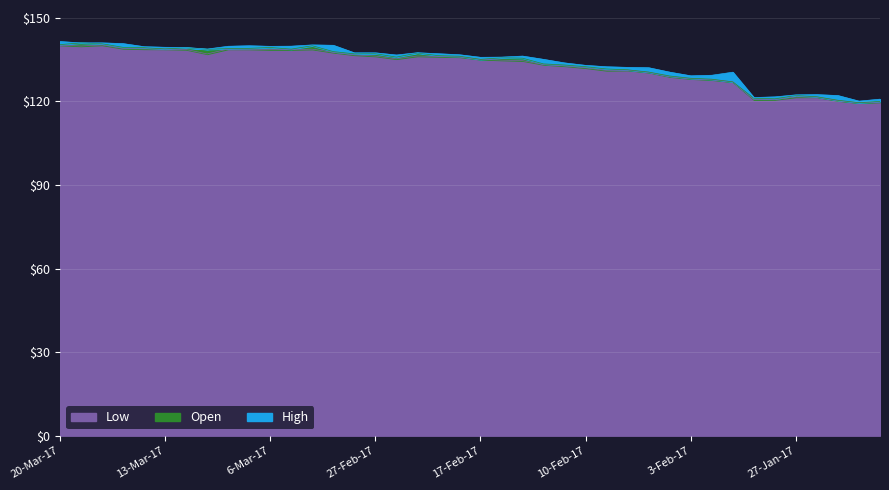

Where does the Low series first go above 135?

20-Mar-17